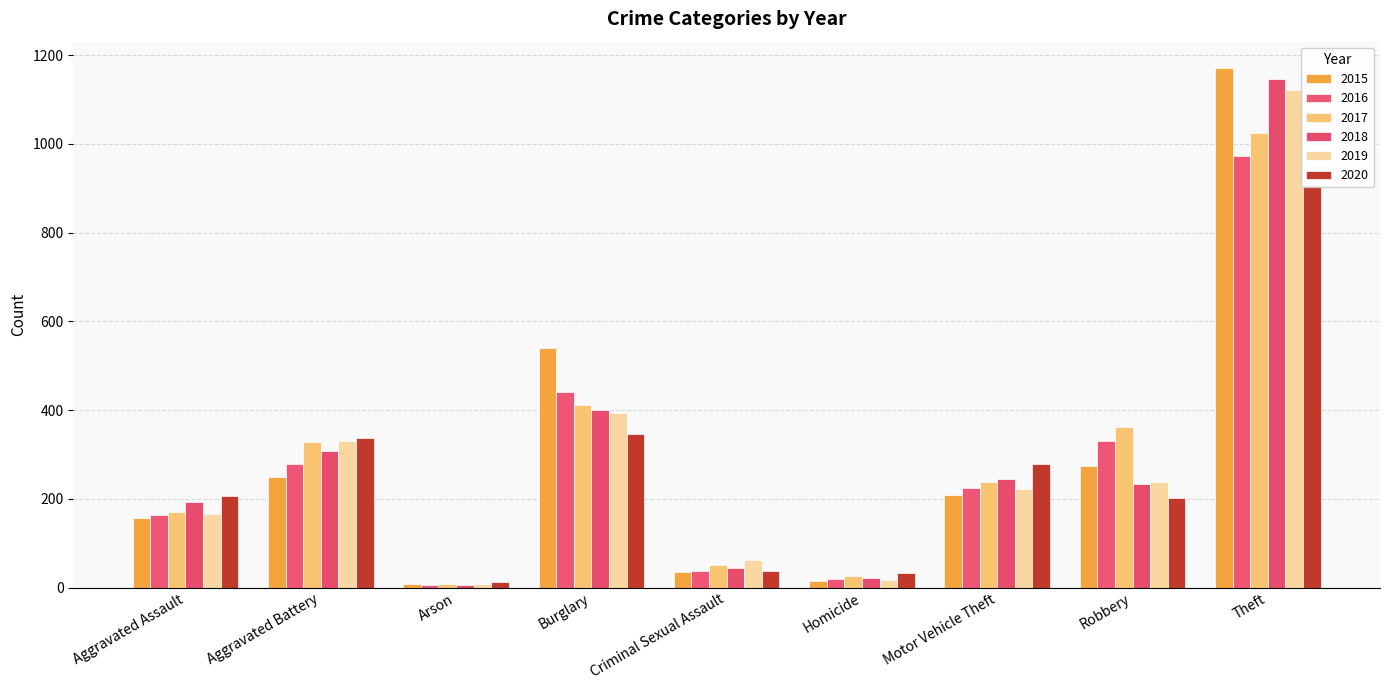

The value of 2018 at Theft is 1146. True or false?

True